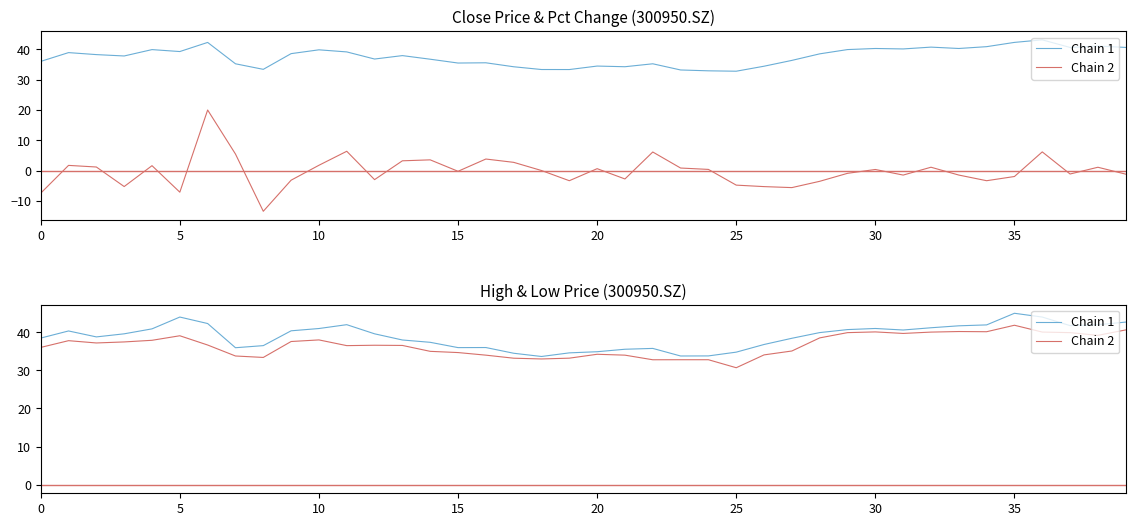

How many values in the Chain 1 series are below 39?

19